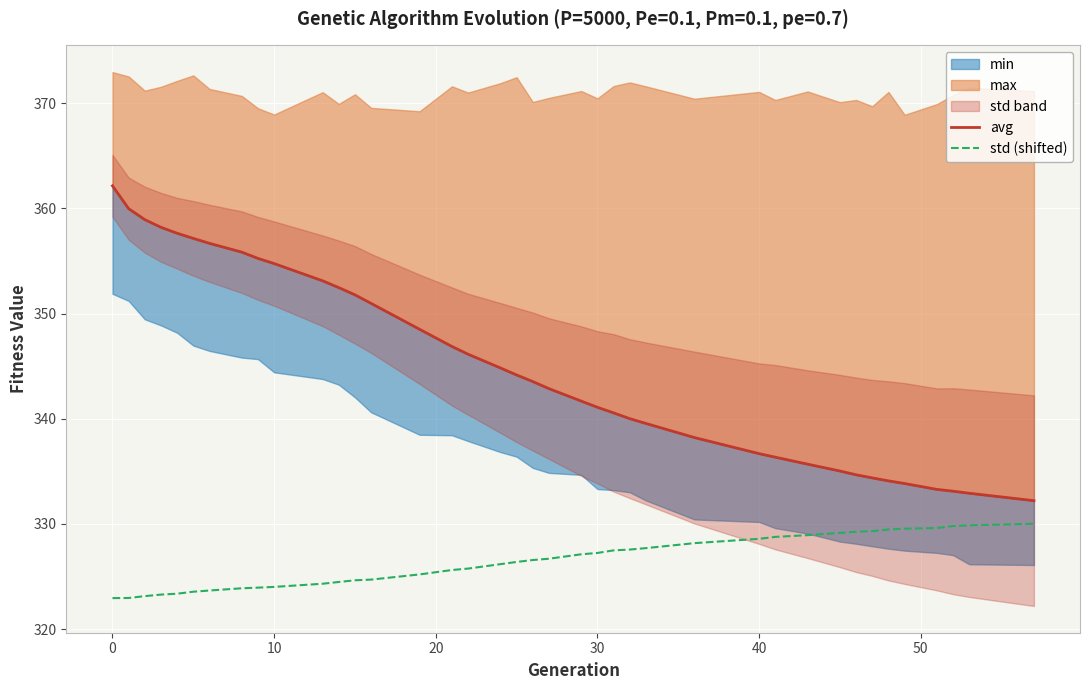

What is the maximum value for std (shifted)?

330.0